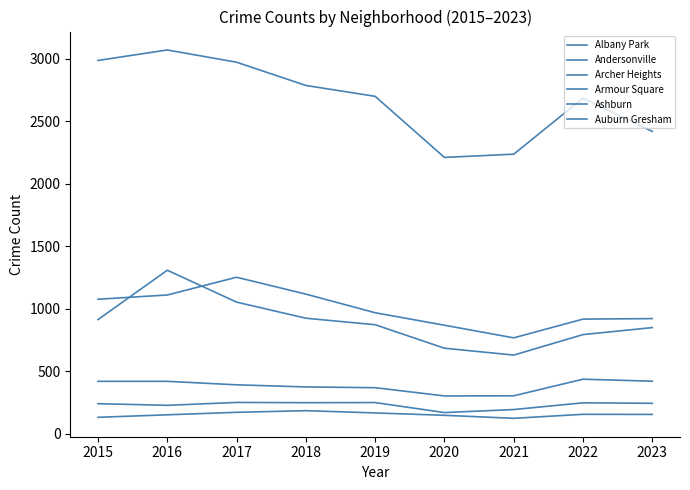

True or false: Albany Park has a value of 1190 at 2021.

False